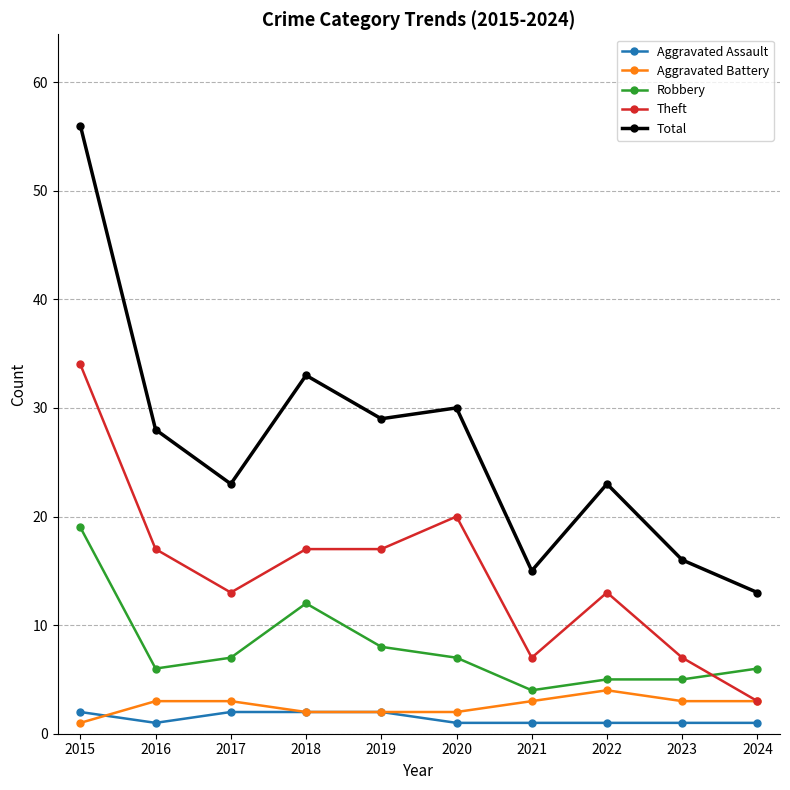

At which category does Theft reach its first local valley?

2017